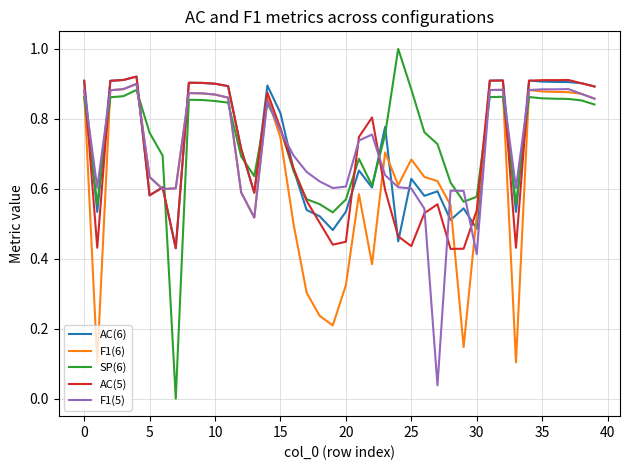

True or false: F1(5) has more than 2 interior local peaks.

True